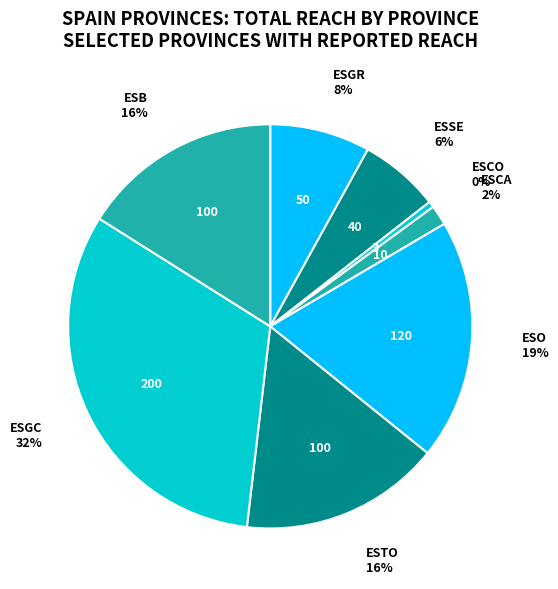

Is there any slice that represents more than half of the pie?

No